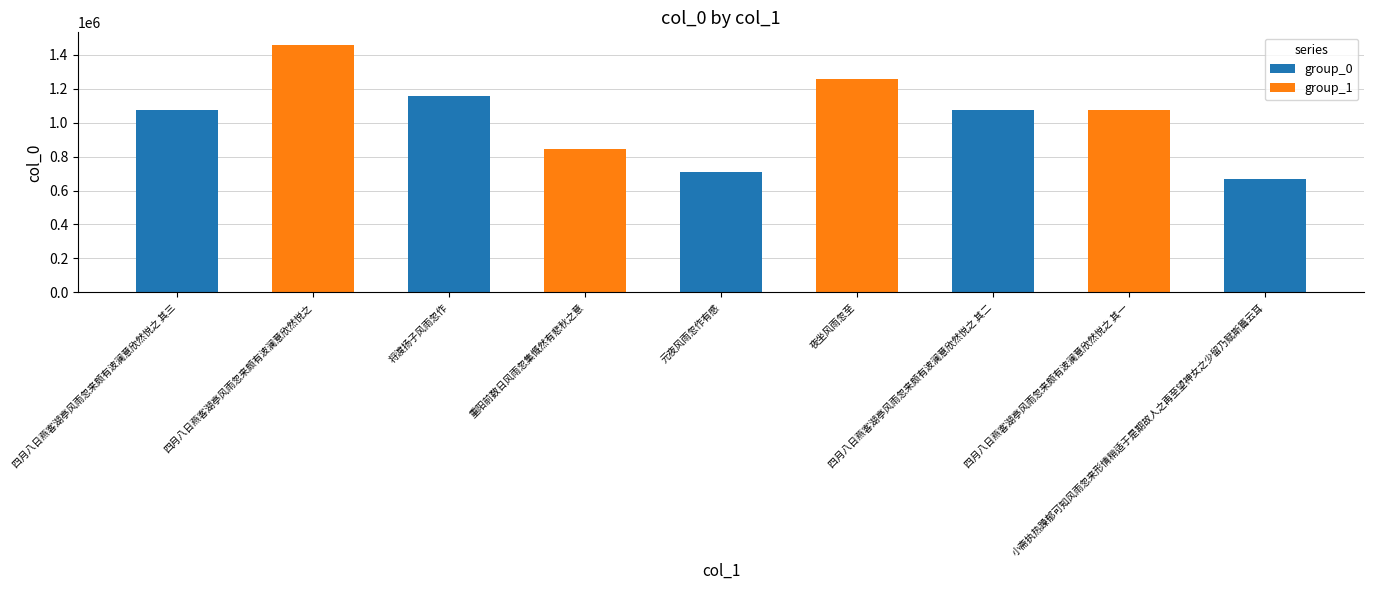

What is the change in value from 元夜风雨忽作有感 to 四月八日燕客湖亭风雨忽来颇有波澜意欣然悦之 其一?

+364940